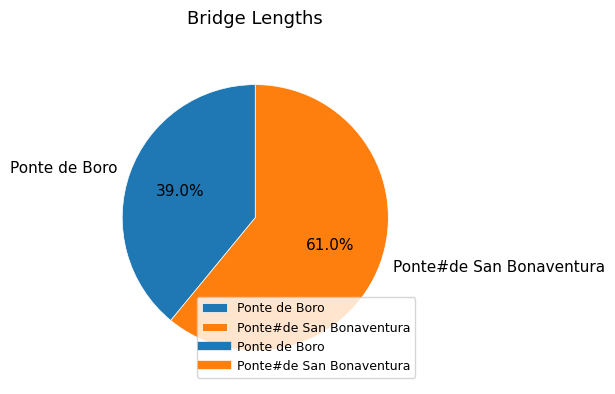

Is it true that Ponte de Boro is 39% of the pie?

True